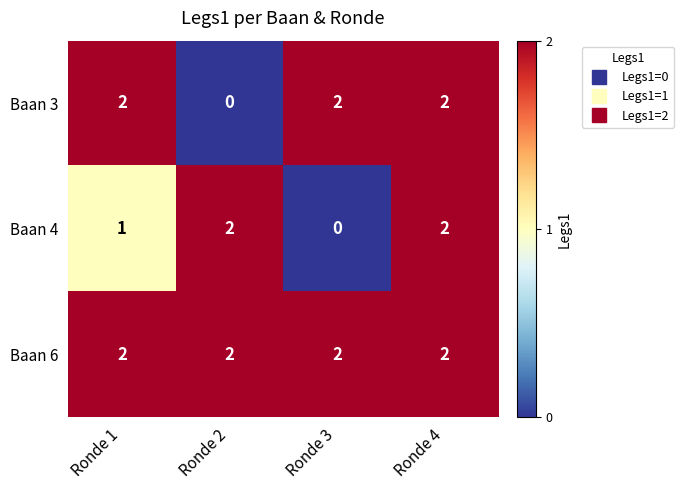

Between Ronde 1 and Ronde 4, which series saw the biggest shift?

Baan 4